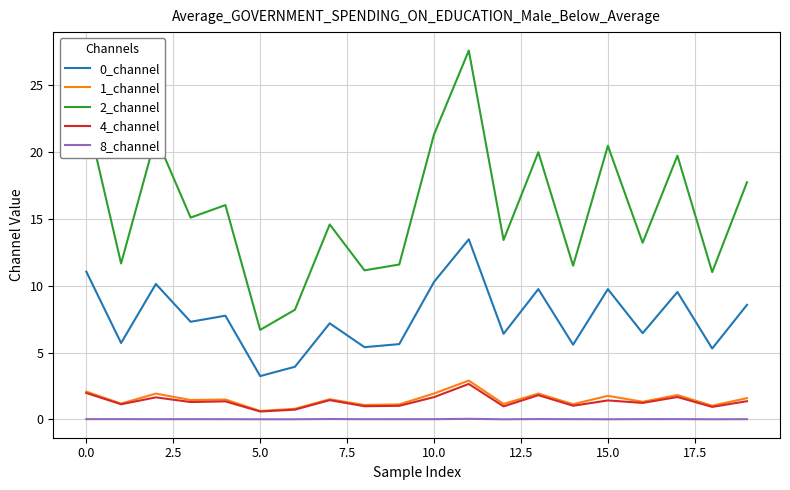

Which series has the largest range (max minus min)?

2_channel